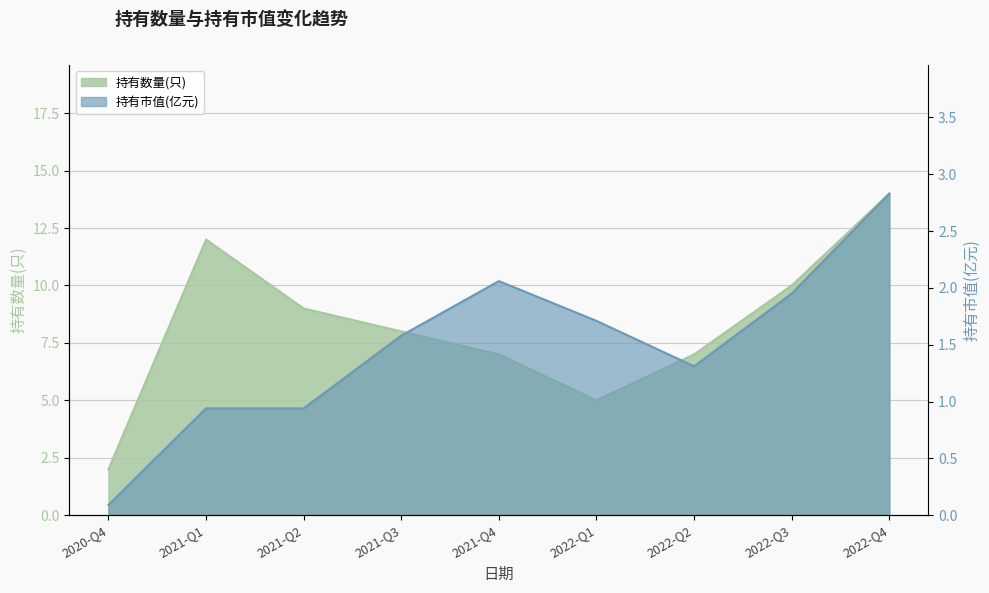

List the series in order of their overall mean, highest first.

持有数量(只), 持有市值(亿元)